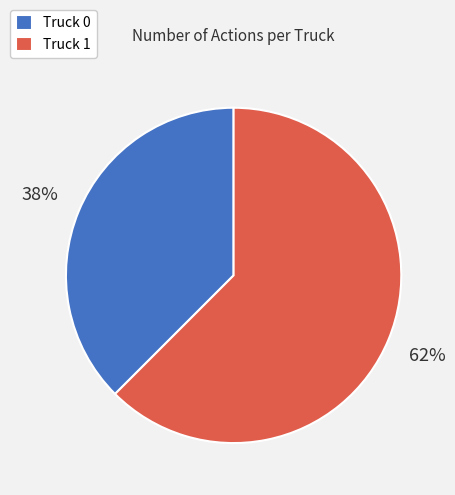

Do Truck 0 and Truck 1 together represent more than half of the pie?

Yes